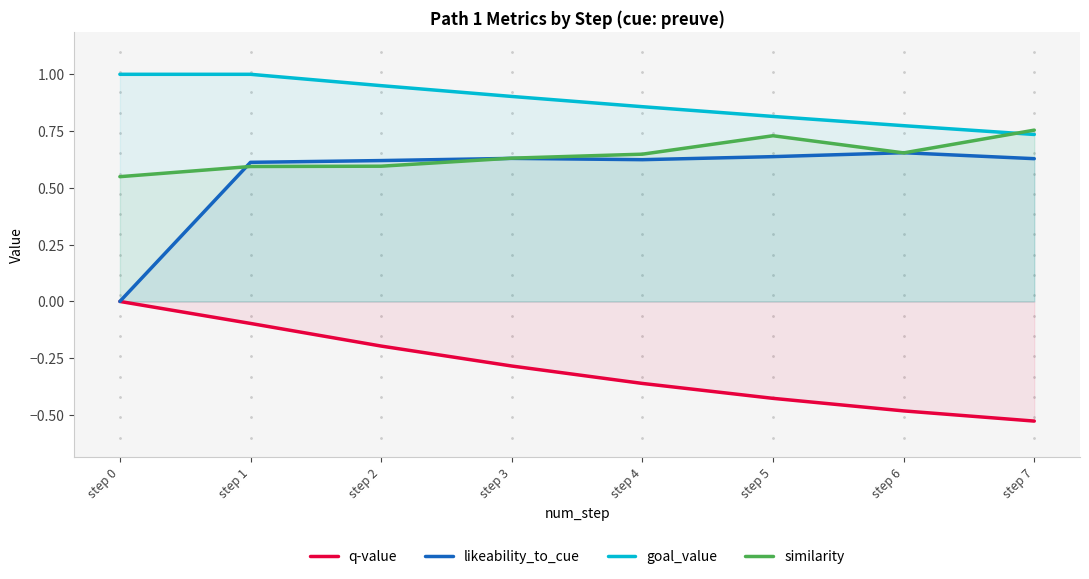

Rank the categories by similarity value from lowest to highest.

step 0, step 1, step 2, step 3, step 4, step 6, step 5, step 7